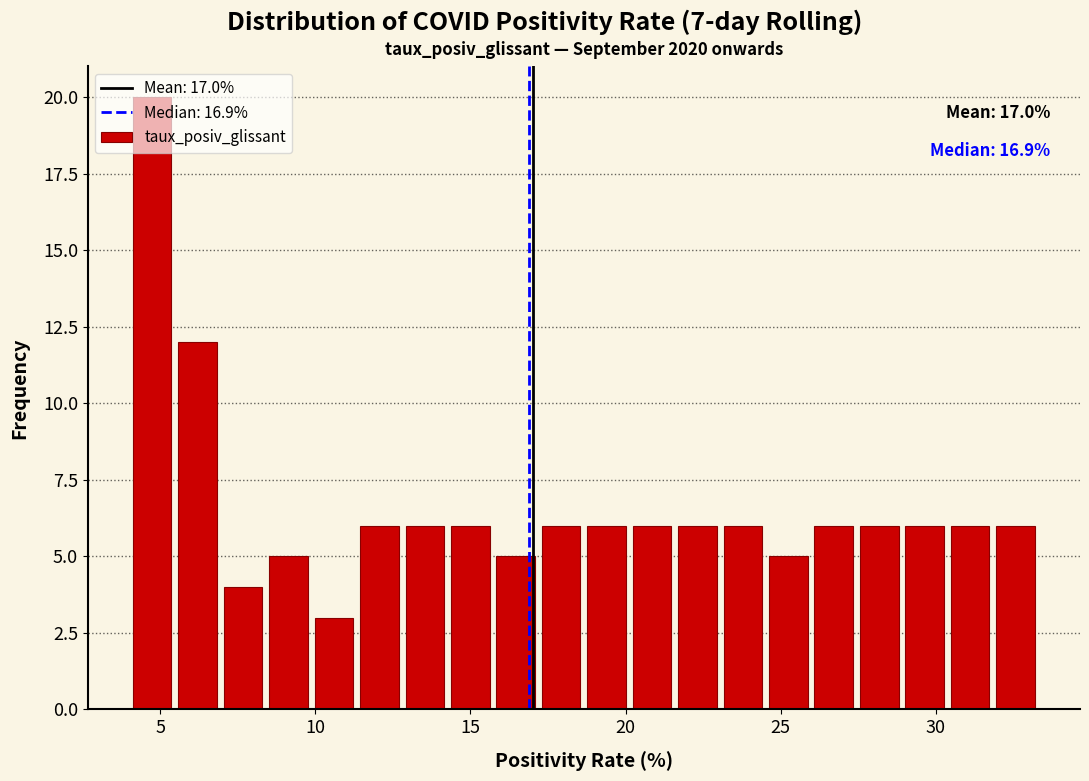

Around what value on the x-axis is the tallest bar? Give the approximate position of its centre, as read against the axis.

4.5